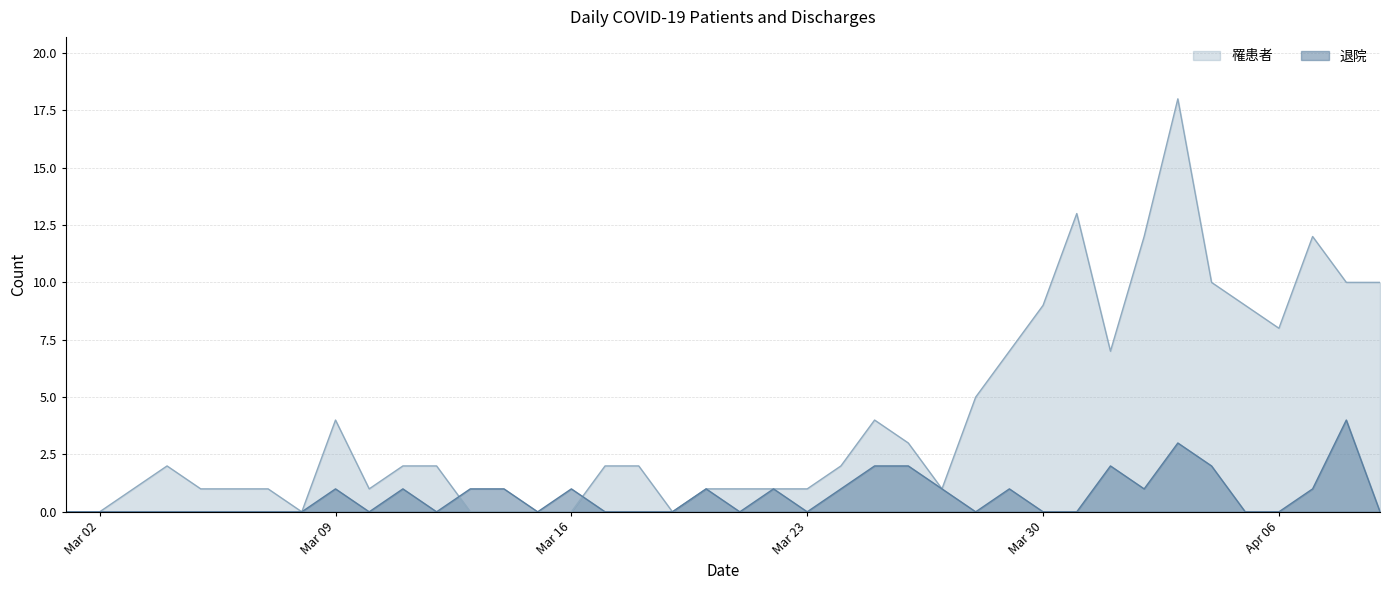

Between which two adjacent categories do 罹患者 and 退院 first intersect?

2020-03-12 and 2020-03-13